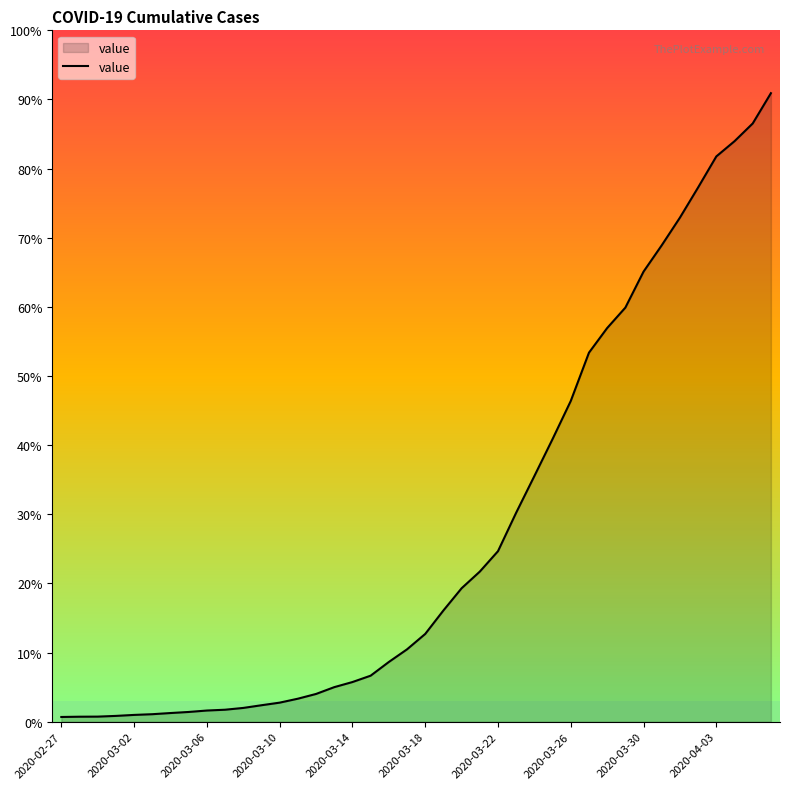

How many lines are shown in the chart?

1